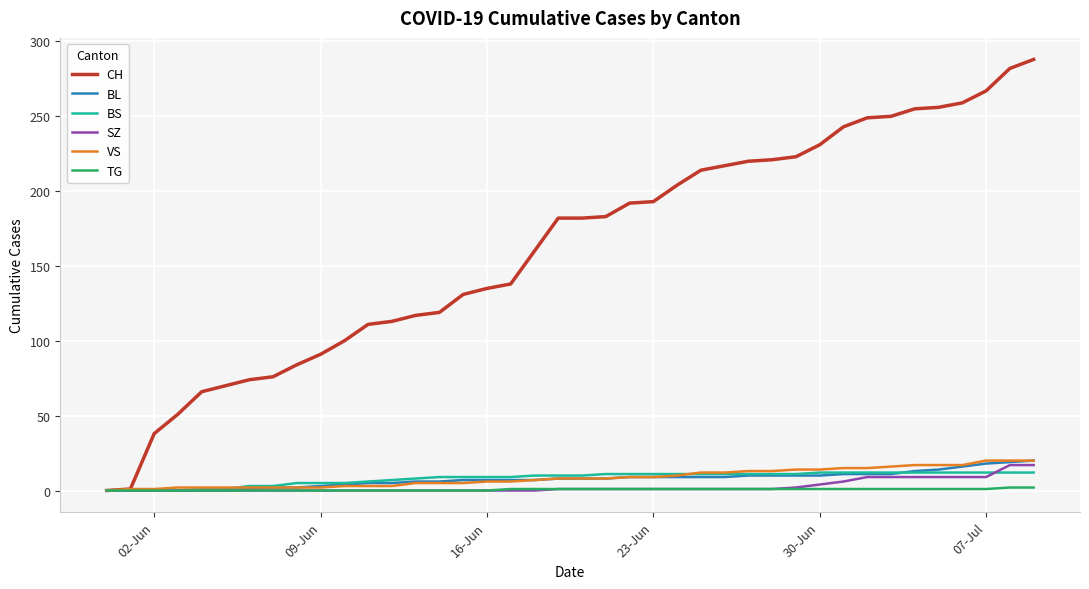

What is the greatest value displayed?

288